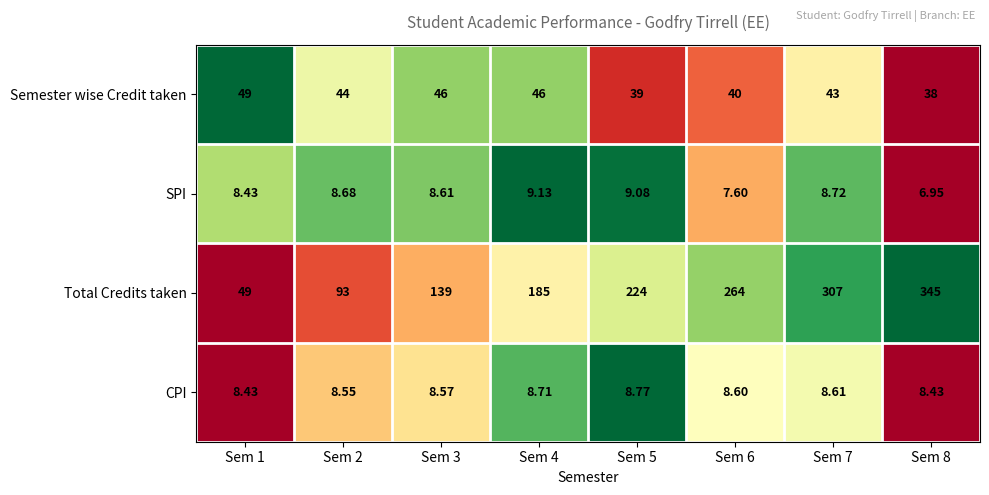

Which series has the largest total across all categories?

Total Credits taken